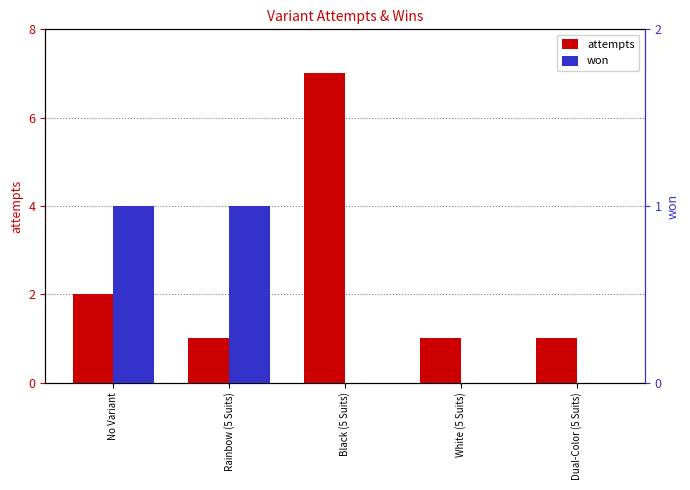

What position from the right is Dual-Color (5 Suits)?

1